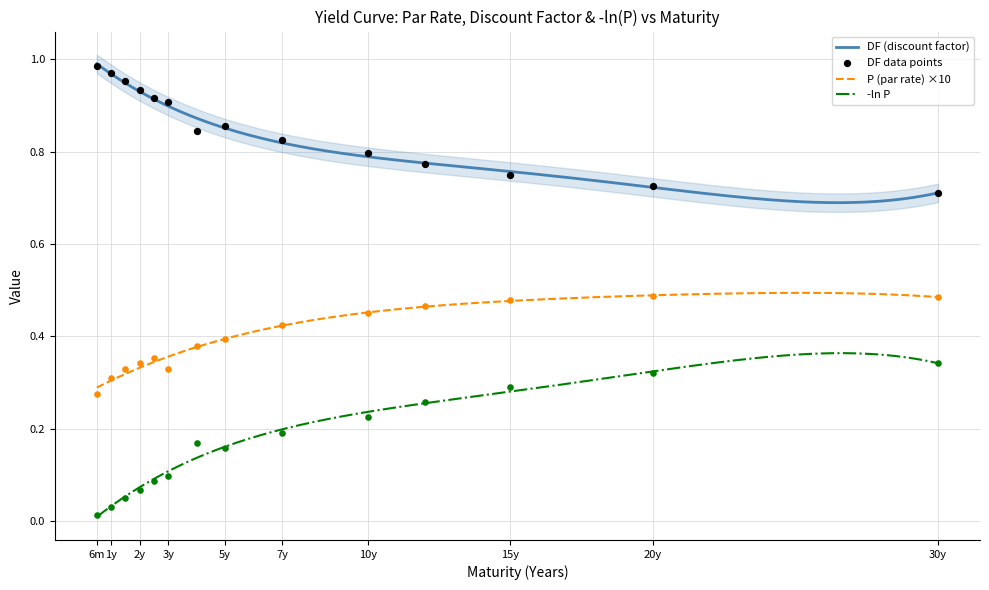

Which series has the largest total across all categories?

DF (discount factor)